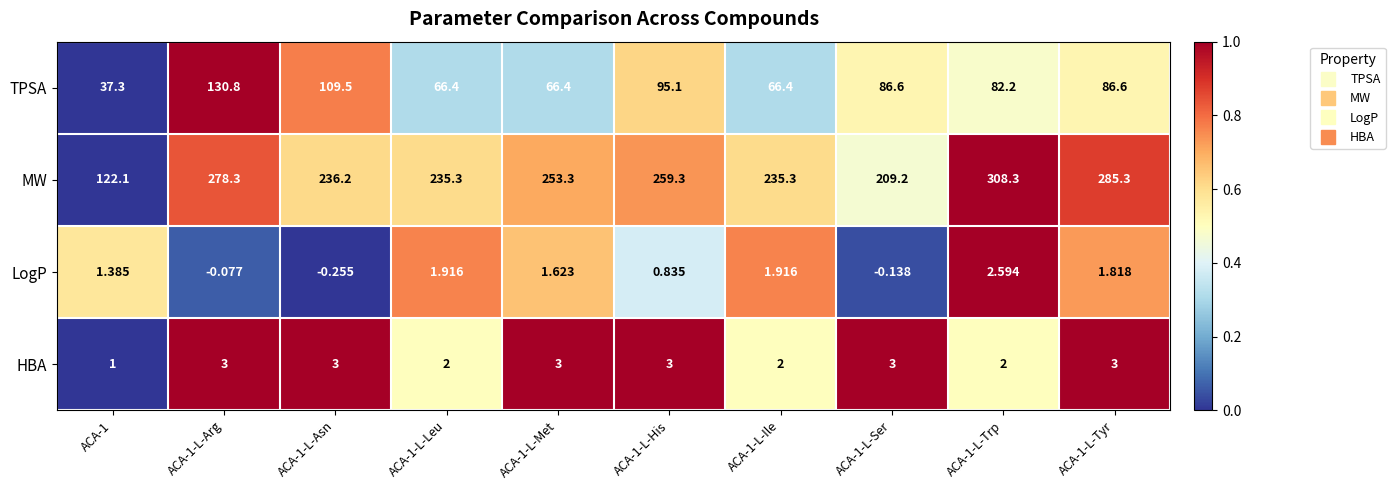

Rank the series at ACA-1-L-Asn from lowest to highest value.

LogP, HBA, TPSA, MW